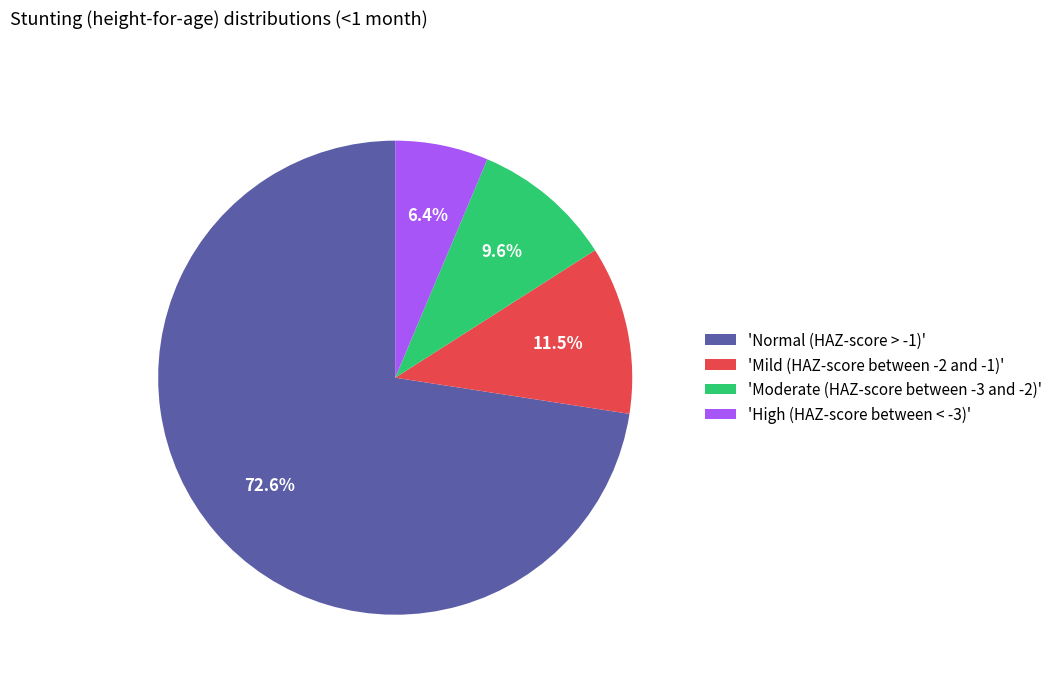

Does 'Normal (HAZ-score > -1)' account for over 50% of the chart?

Yes